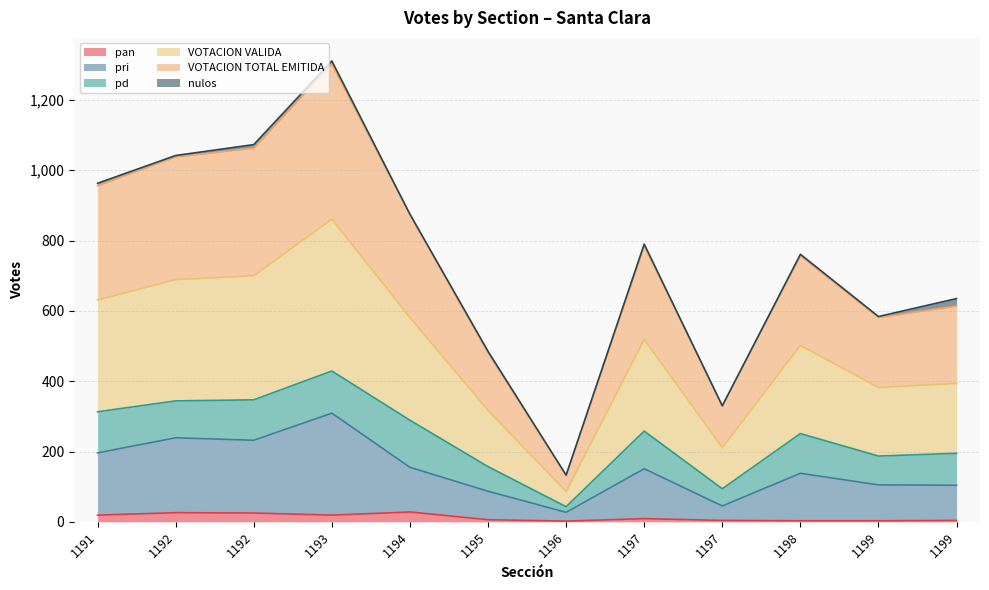

Where is the first local maximum for VOTACION TOTAL EMITIDA?

1193